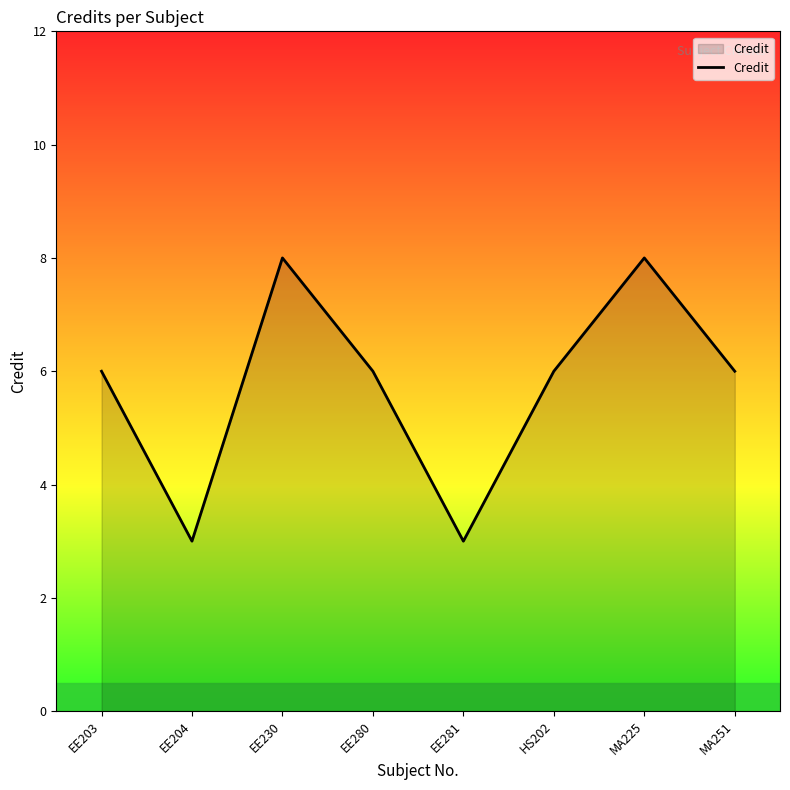

What is the change in value from EE203 to EE204?

-3